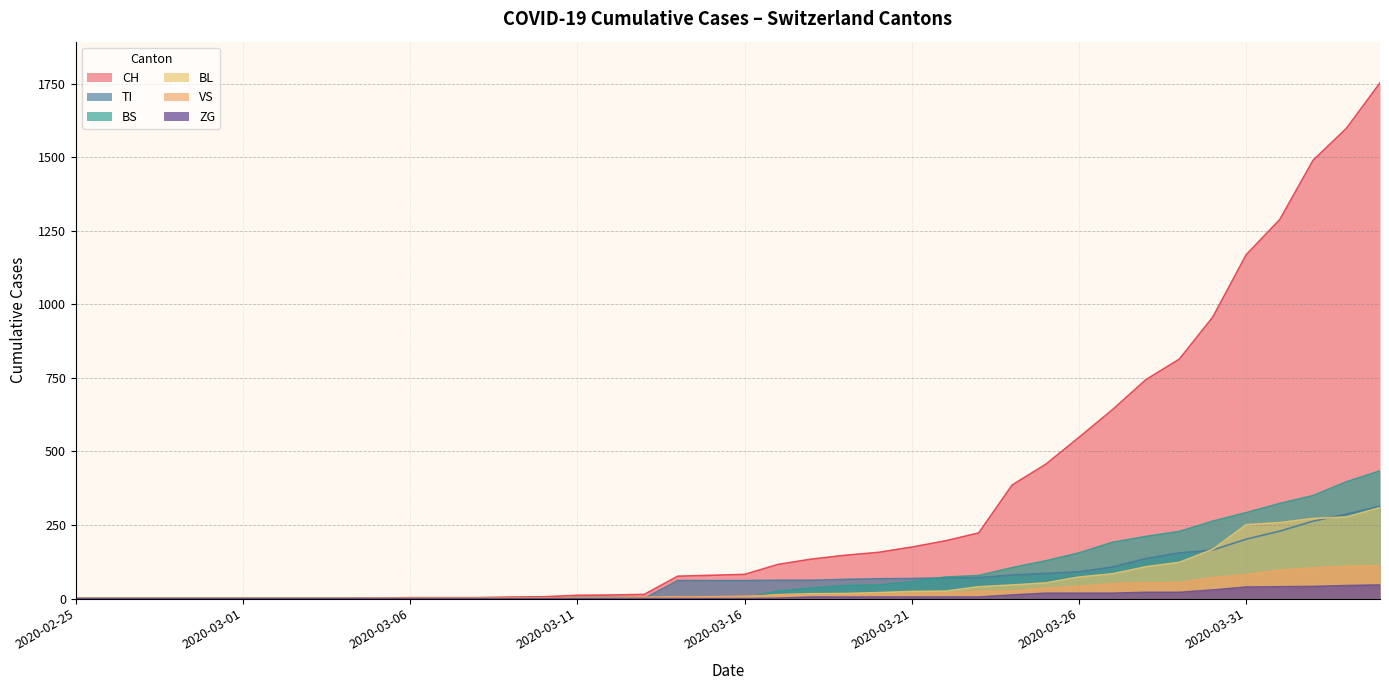

List the labels in order of TI value, smallest first.

2020-02-25, 2020-02-26, 2020-02-27, 2020-02-28, 2020-02-29, 2020-03-01, 2020-03-02, 2020-03-03, 2020-03-04, 2020-03-05, 2020-03-06, 2020-03-07, 2020-03-08, 2020-03-09, 2020-03-10, 2020-03-11, 2020-03-12, 2020-03-13, 2020-03-14, 2020-03-15, 2020-03-16, 2020-03-17, 2020-03-18, 2020-03-19, 2020-03-20, 2020-03-21, 2020-03-22, 2020-03-23, 2020-03-24, 2020-03-25, 2020-03-26, 2020-03-27, 2020-03-28, 2020-03-29, 2020-03-30, 2020-03-31, 2020-04-01, 2020-04-02, 2020-04-03, 2020-04-04